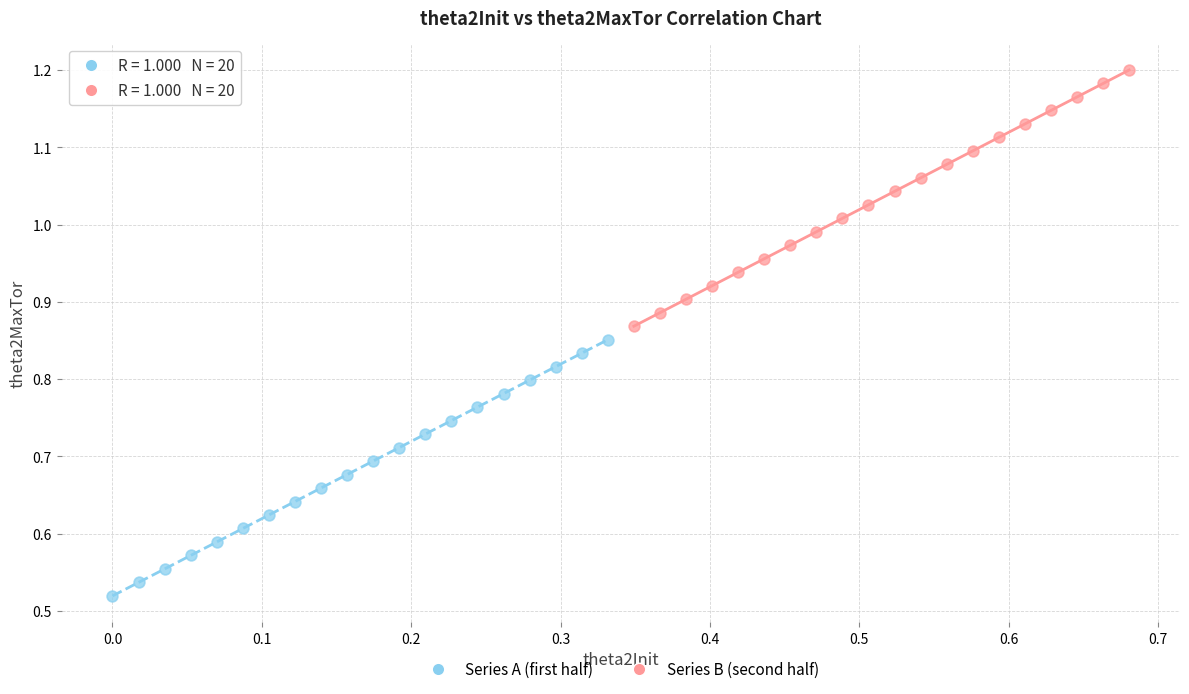

Which series contains the lowest Y value?

Series A (first half)